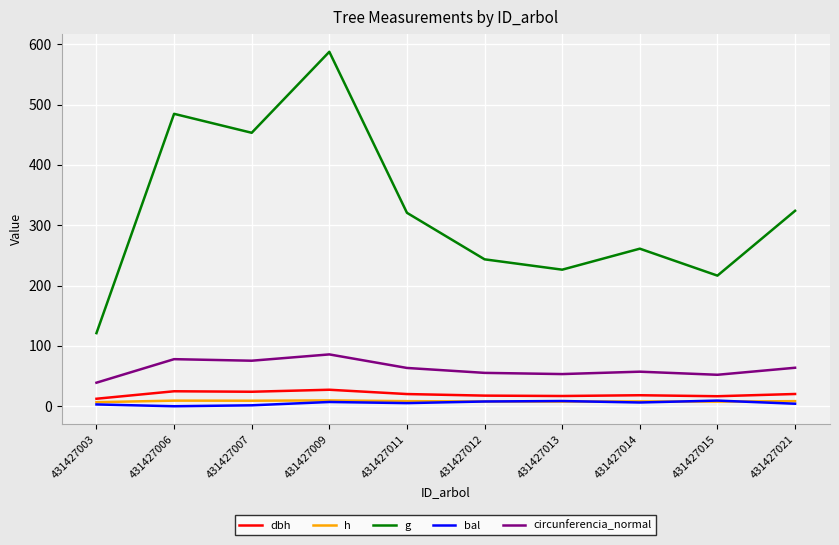

How many categories are shown in the chart?

10